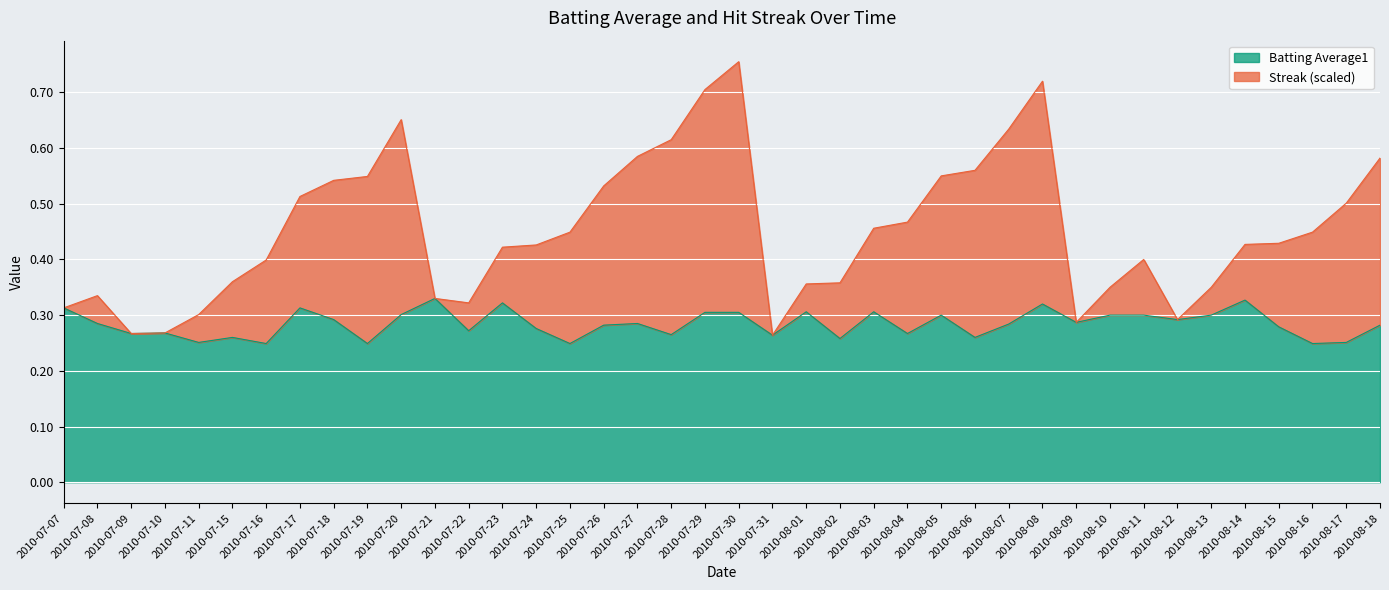

List the series in order of their peak value, lowest first.

Batting Average1, Streak